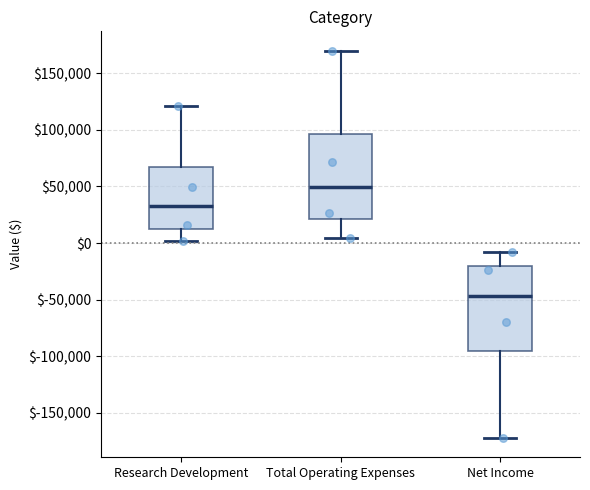

Reading left to right, read every box against the y-axis: the position of its median line, the range the box covers, and the ends of its whiskers. The values are not printed on the chart, so give them approximately, as read against the axis.

Research Development: median 35000, box 15000 to 65000, whiskers 0 to 120000
Total Operating Expenses: median 50000, box 20000 to 95000, whiskers 5000 to 170000
Net Income: median -45000, box -95000 to -20000, whiskers -170000 to -10000